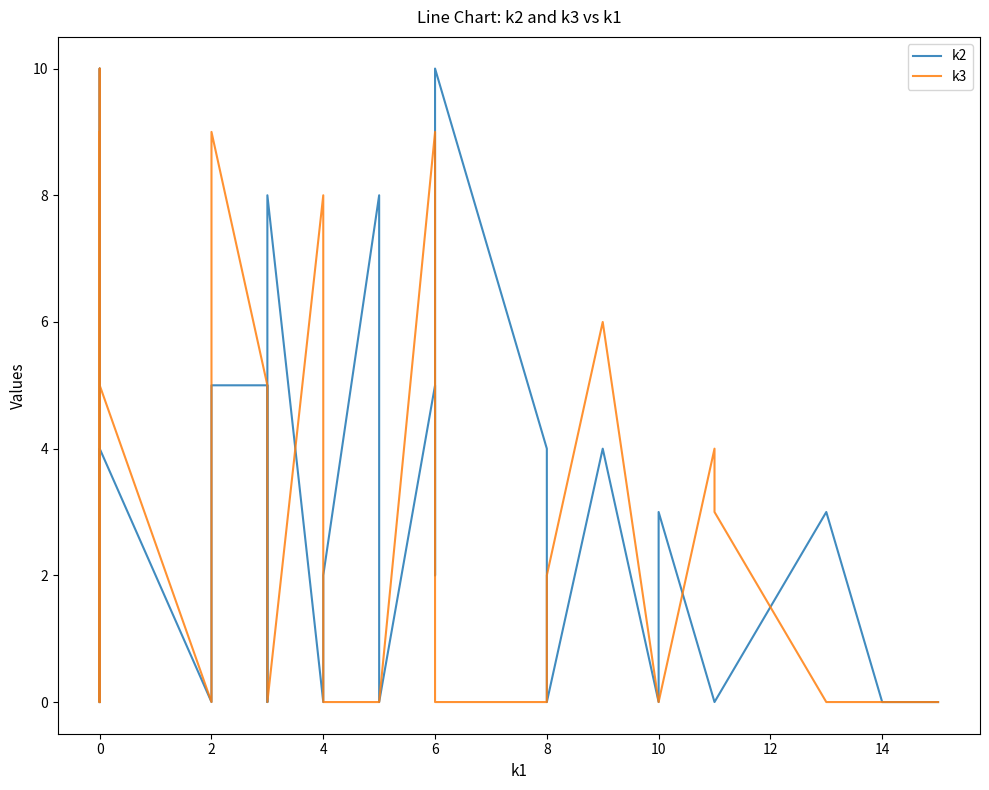

How many k2 values are between 0 and 4?

32